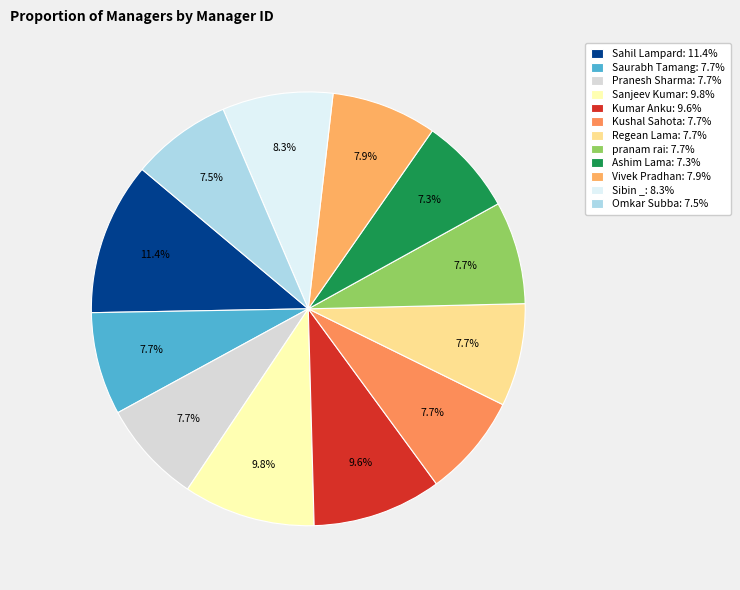

Approximately how many times larger is the value at Omkar Subba compared to Kushal Sahota?

1.0